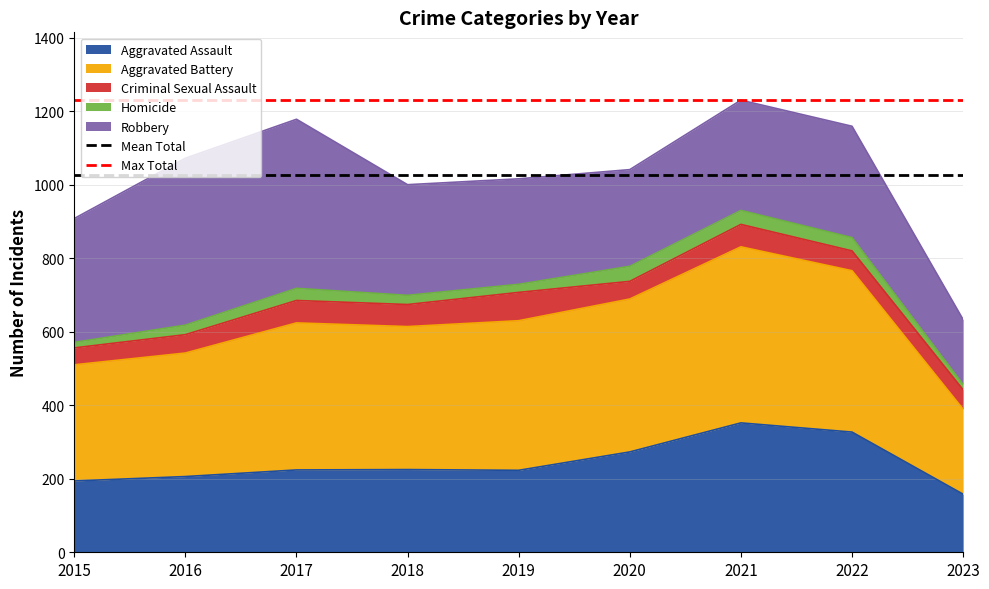

What is the lowest value of the Aggravated Assault series?

158